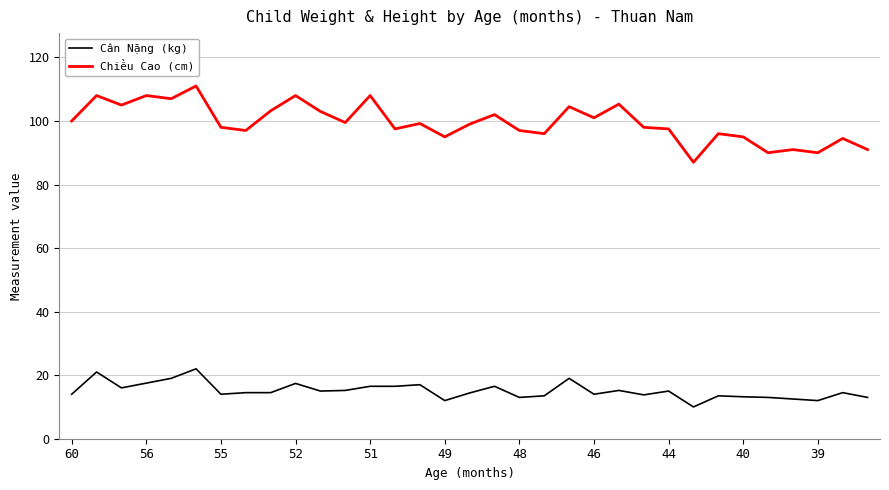

What is the maximum value for Cân Nặng (kg)?

22.0